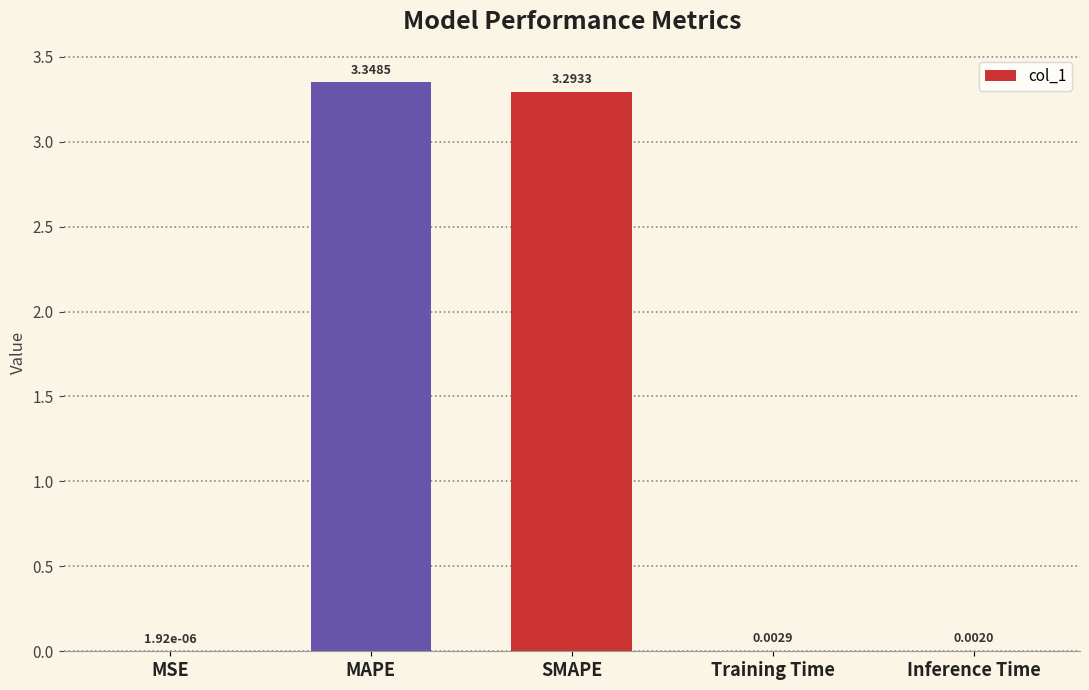

At which label is the value closest to 1?

Training Time